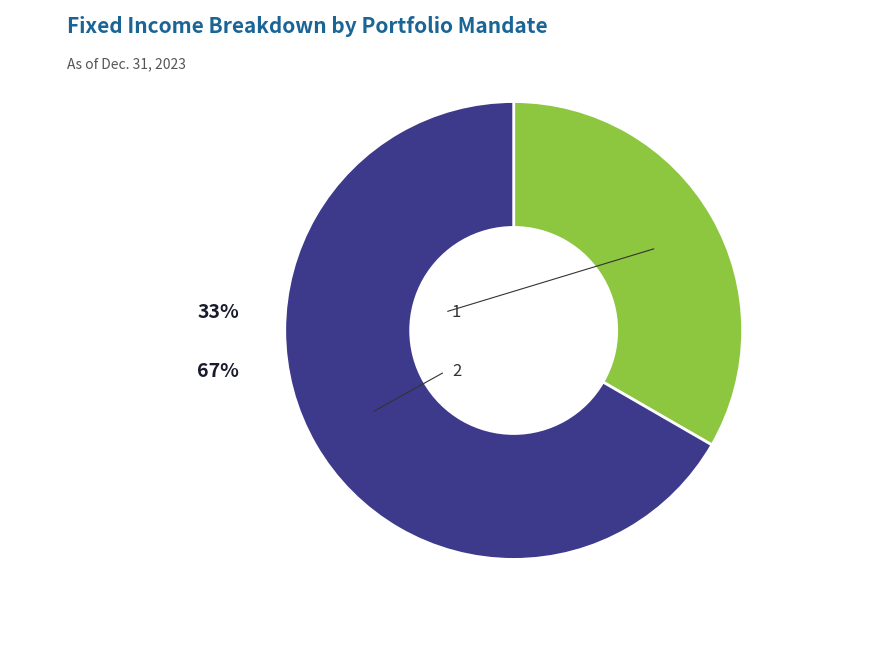

How many segments does this pie chart have?

2